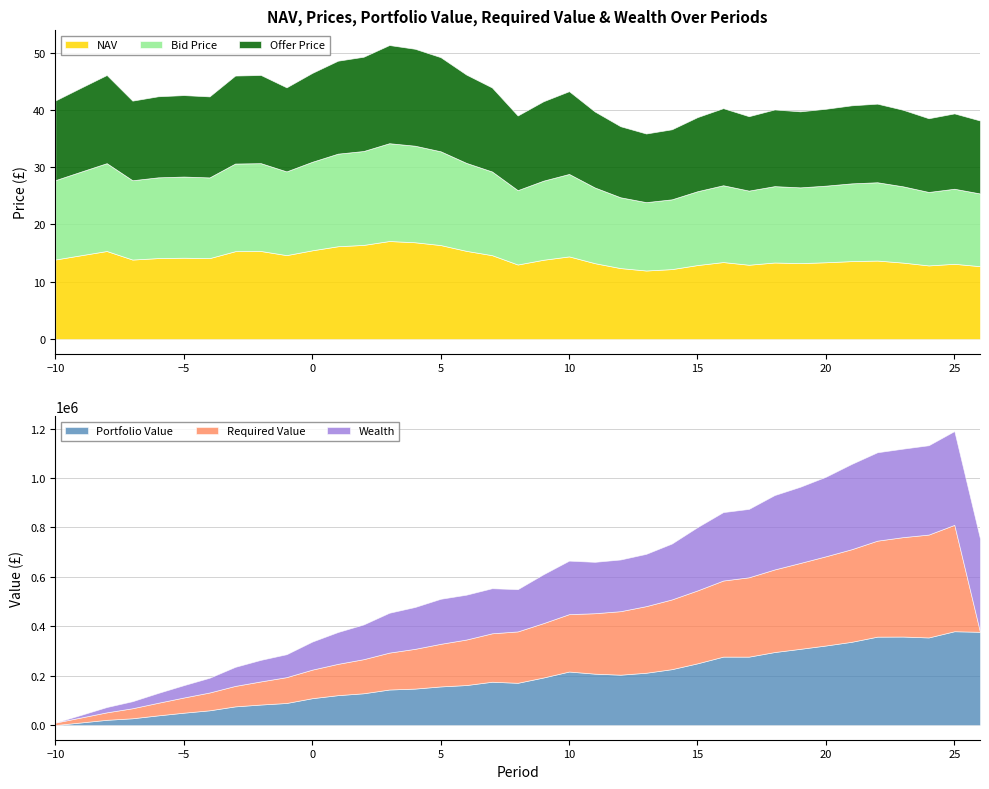

How many times do Required Value and Offer Price cross each other?

1